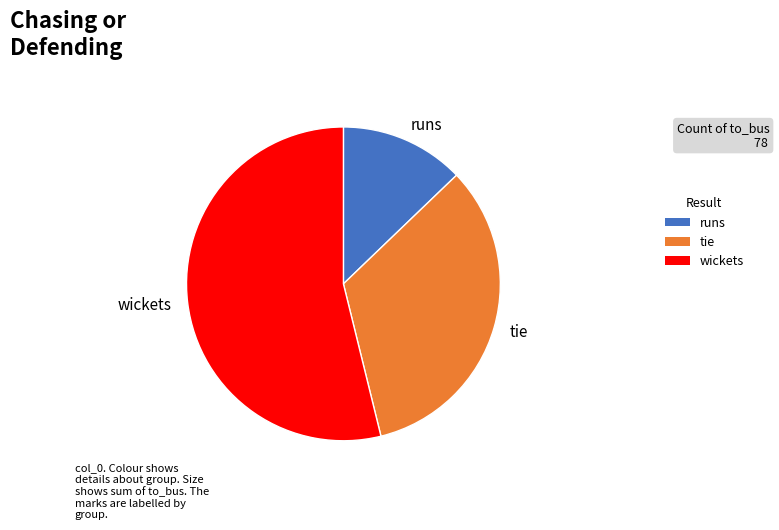

The wickets slice represents 62% of the pie. True or false?

False